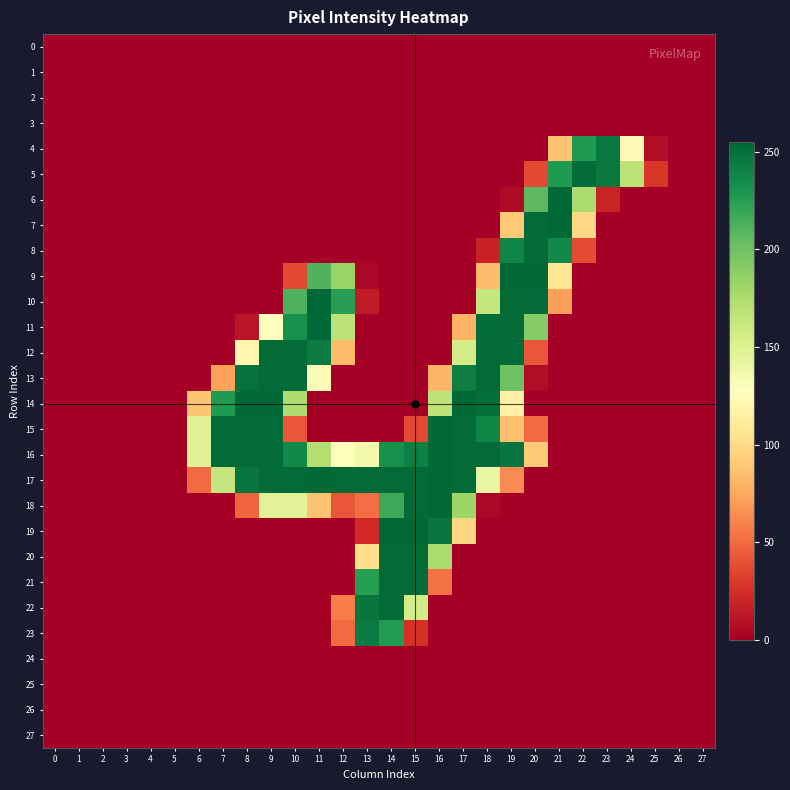

Which label corresponds to the largest value in the chart?

16